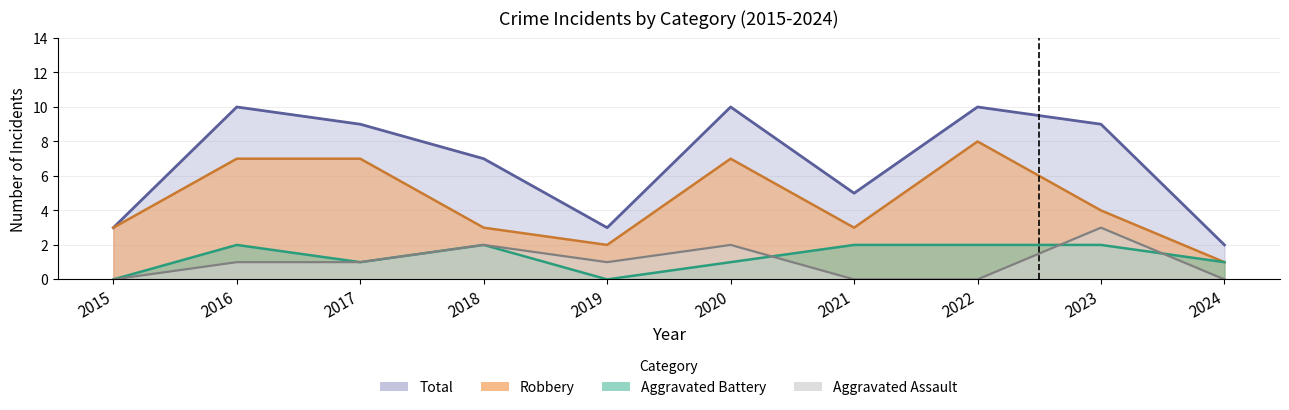

What is the spread (max minus min) of values at 2024?

2